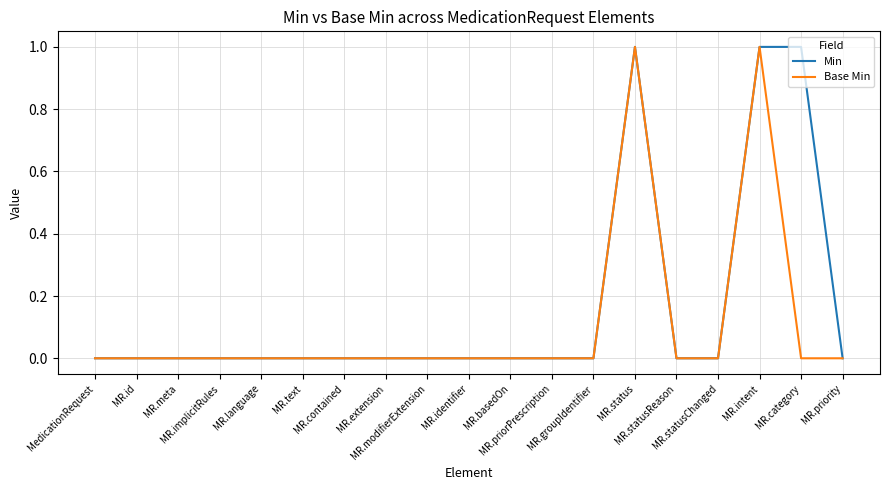

Does the chart display data point markers on the line(s)?

No